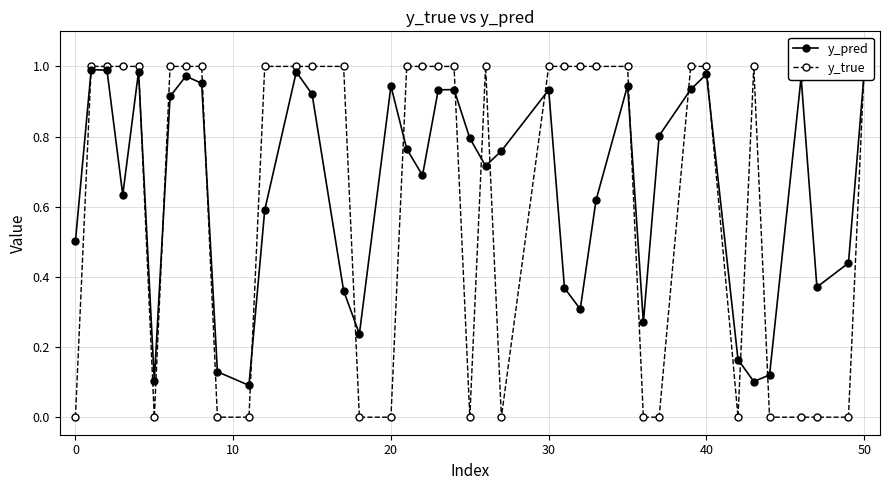

True or false: y_pred has a value of 0.8 at 21.

True